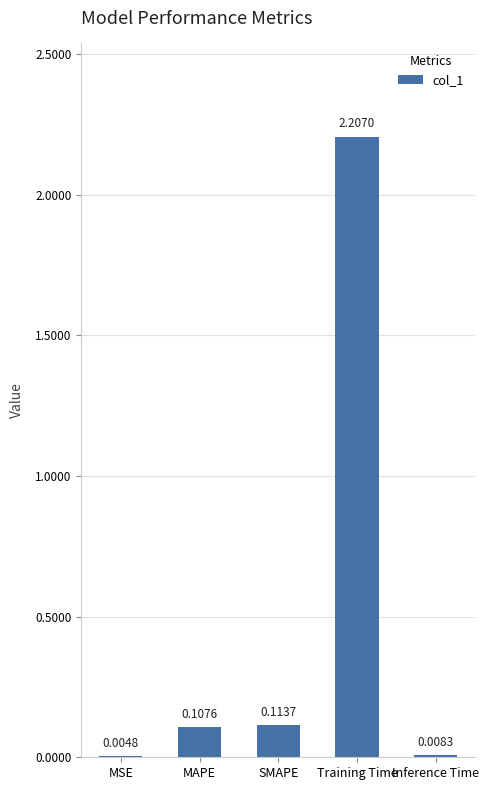

Which has a higher value, Inference Time or MAPE?

MAPE